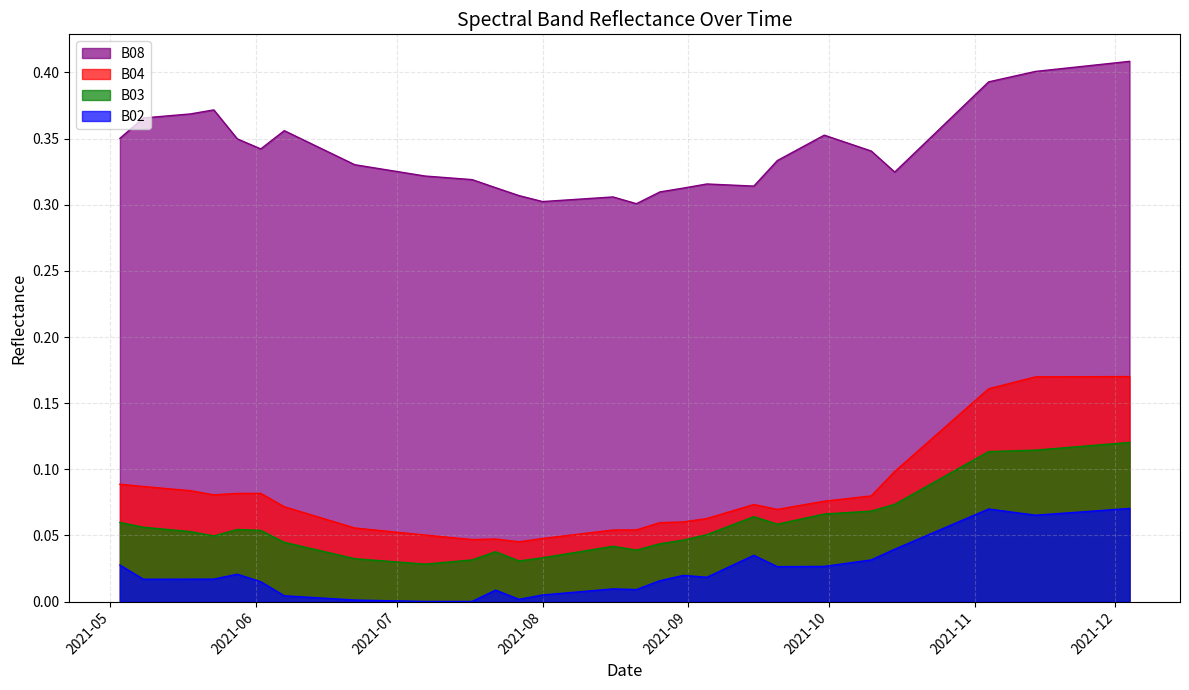

True or false: B04 has a value of 0.1 at 2021-08-26.

True